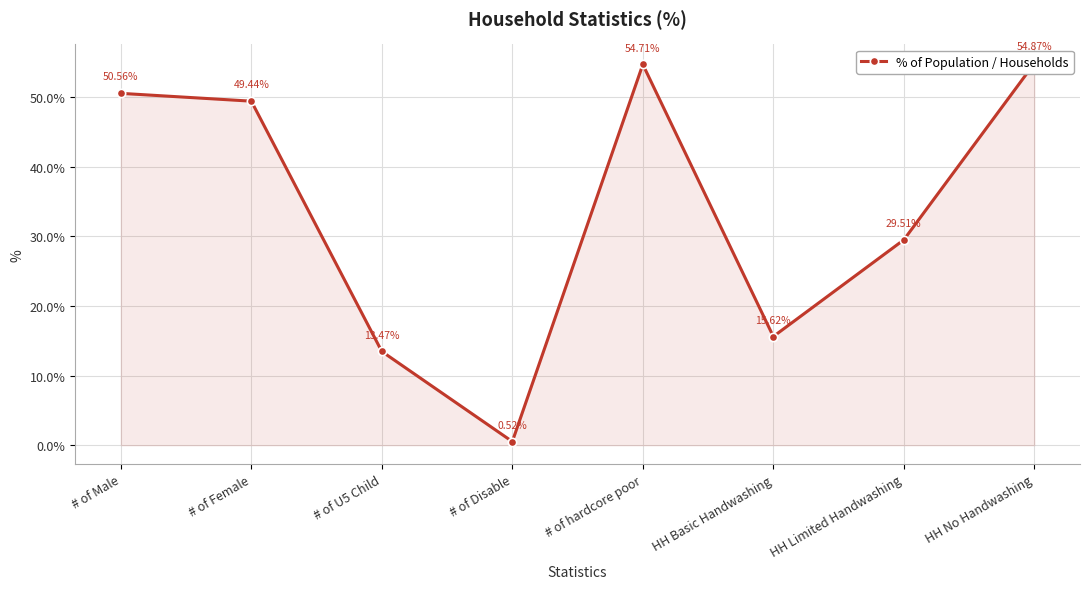

What is the greatest value displayed?

54.9